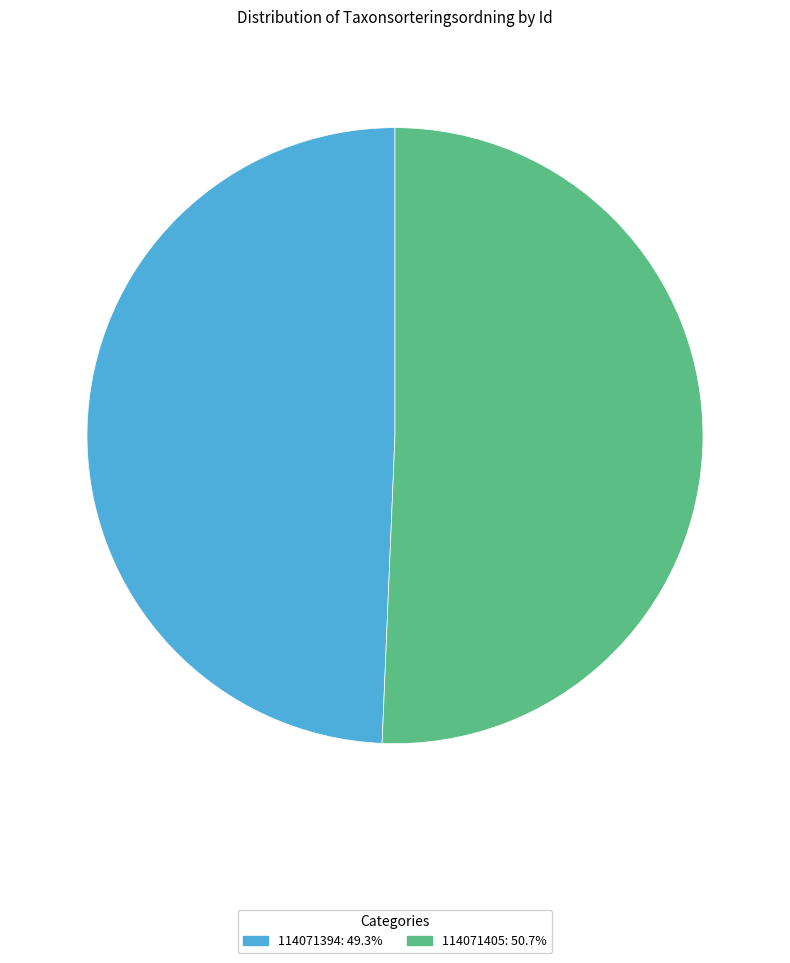

What is the majority slice?

114071405